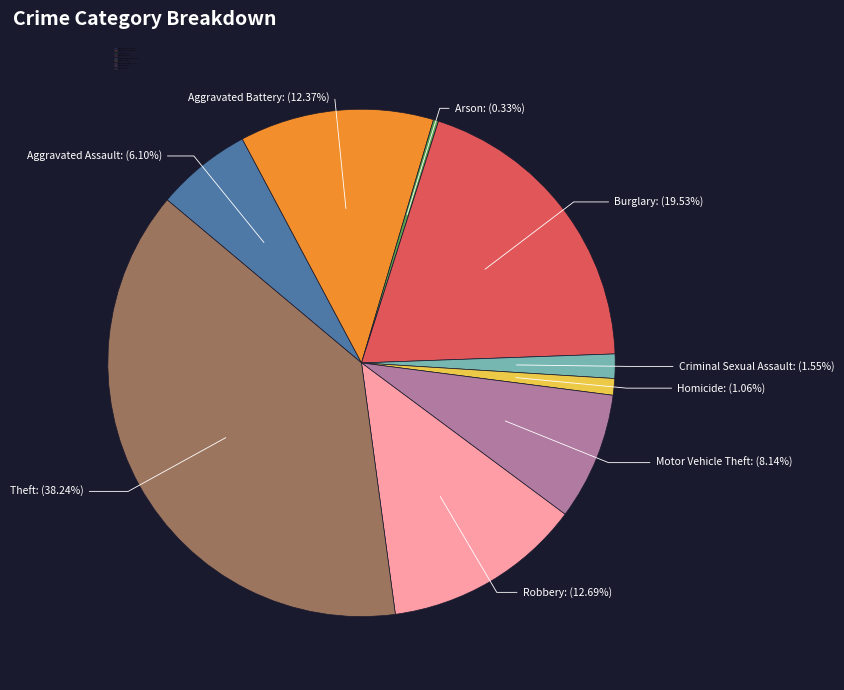

Is it true that Aggravated Battery is 12% of the pie?

True